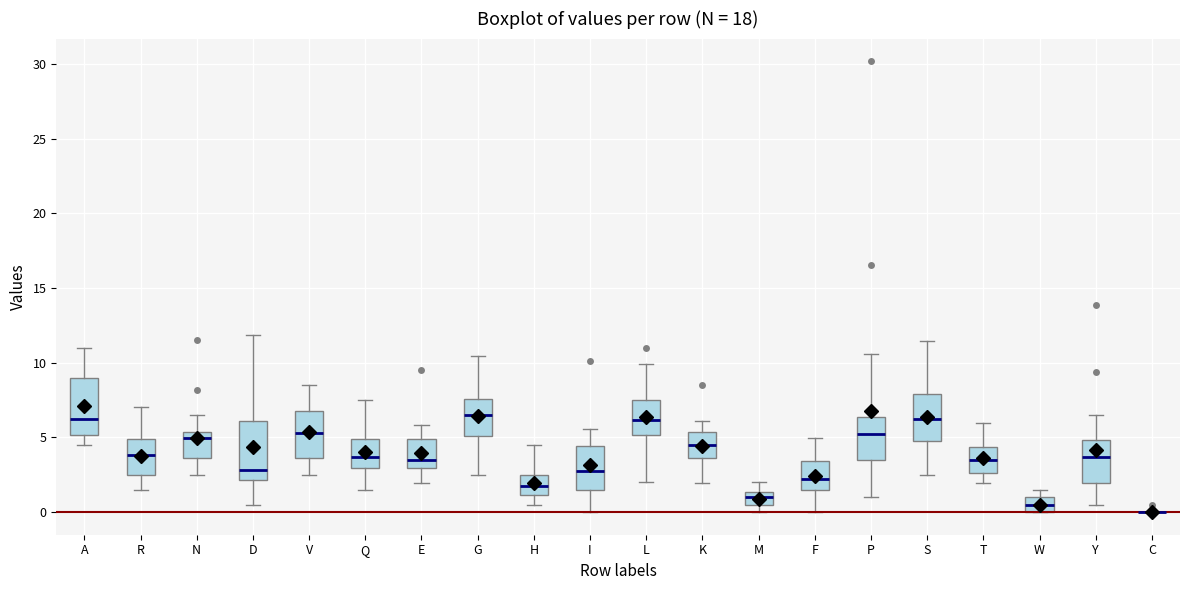

Reading left to right, transcribe this box plot: for each box, give where its median line is, the range the box spans, and where its two whiskers end, as read against the y-axis. The values are not printed on the chart, so give them approximately, as read against the axis.

A: median 6.0, box 5.0 to 9.0, whiskers 4.5 to 11.0
R: median 4.0, box 2.5 to 5.0, whiskers 1.5 to 7.0
N: median 5.0, box 3.5 to 5.5, whiskers 2.5 to 6.5
D: median 3.0, box 2.0 to 6.0, whiskers 0.5 to 12.0
V: median 5.5, box 3.5 to 7.0, whiskers 2.5 to 8.5
Q: median 3.5, box 3.0 to 5.0, whiskers 1.5 to 7.5
E: median 3.5, box 3.0 to 5.0, whiskers 2.0 to 6.0
G: median 6.5, box 5.0 to 7.5, whiskers 2.5 to 10.5
H: median 2.0, box 1.0 to 2.5, whiskers 0.5 to 4.5
I: median 3.0, box 1.5 to 4.5, whiskers 0.0 to 5.5
L: median 6.0, box 5.0 to 7.5, whiskers 2.0 to 10.0
K: median 4.5, box 3.5 to 5.5, whiskers 2.0 to 6.0
M: median 1.0, box 0.5 to 1.5, whiskers 0.0 to 2.0
F: median 2.0, box 1.5 to 3.5, whiskers 0.0 to 5.0
P: median 5.0, box 3.5 to 6.5, whiskers 1.0 to 10.5
S: median 6.0, box 5.0 to 8.0, whiskers 2.5 to 11.5
T: median 3.5, box 2.5 to 4.5, whiskers 2.0 to 6.0
W: median 0.5, box 0.0 to 1.0, whiskers 0.0 to 1.5
Y: median 3.5, box 2.0 to 5.0, whiskers 0.5 to 6.5
C: box collapsed to a line at 0.0, whiskers 0.0 to 0.0